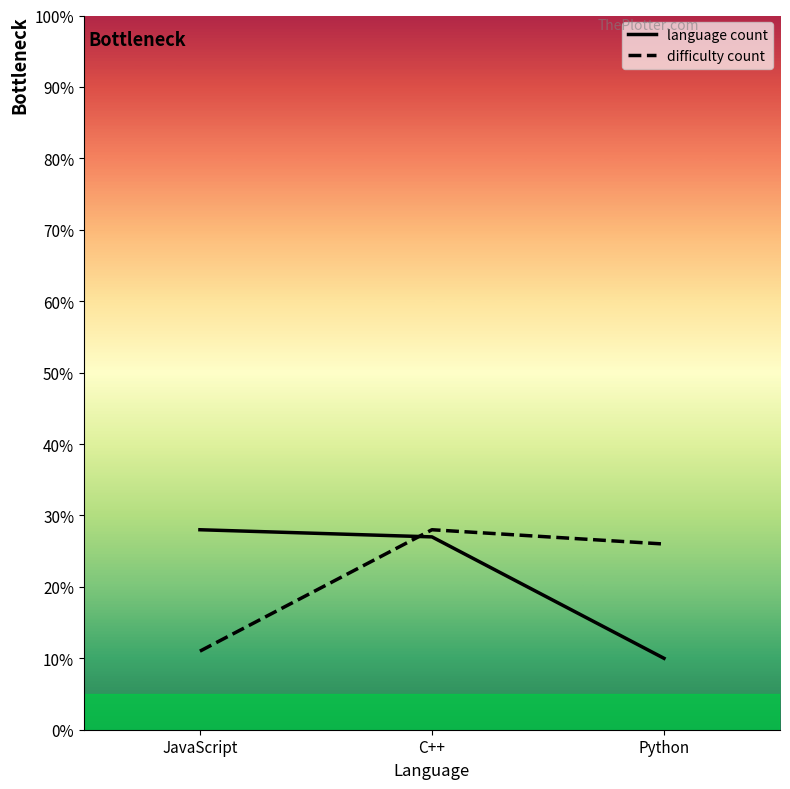

Is it true that language count equals 10 at Python?

True